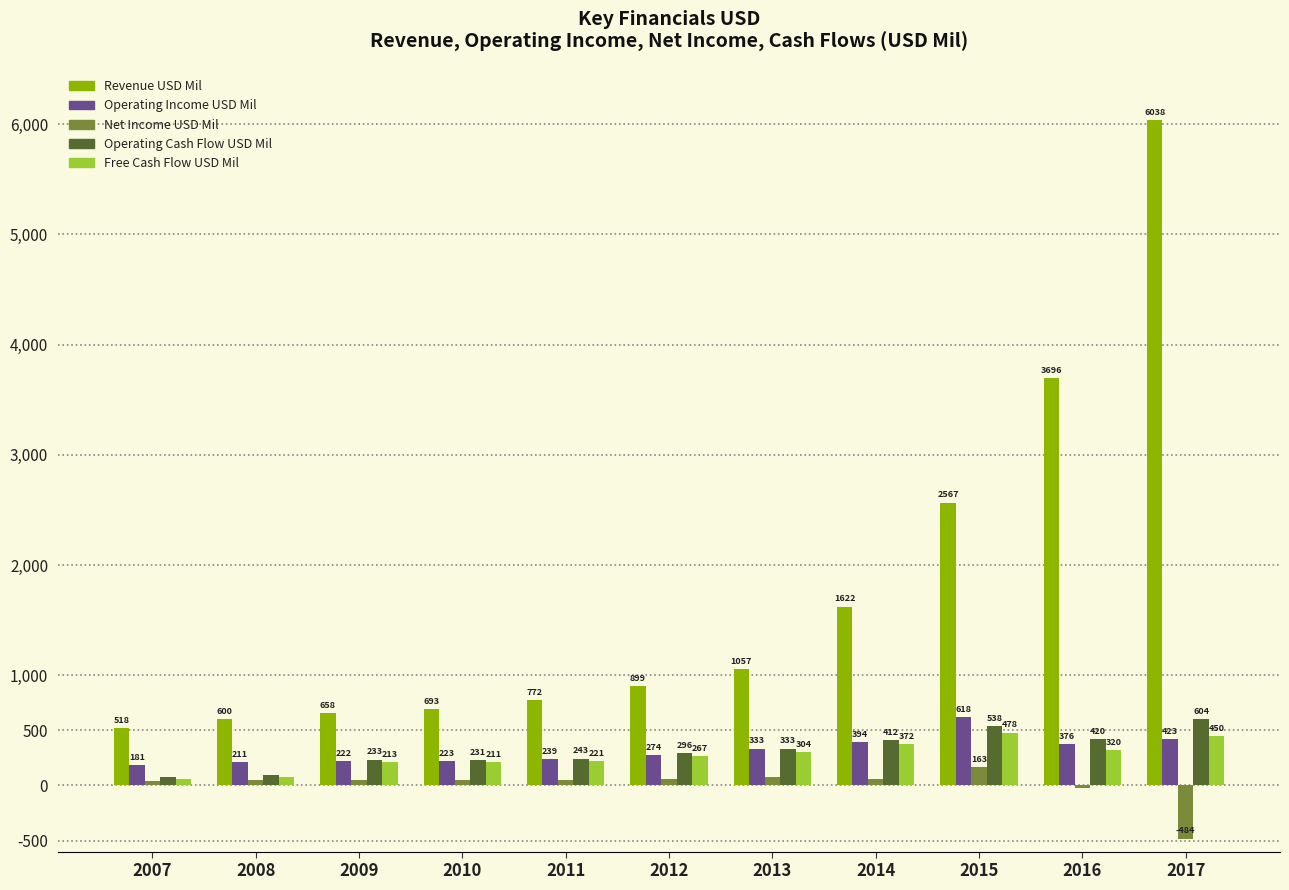

Is it true that Net Income USD Mil equals 52 at 2009?

True